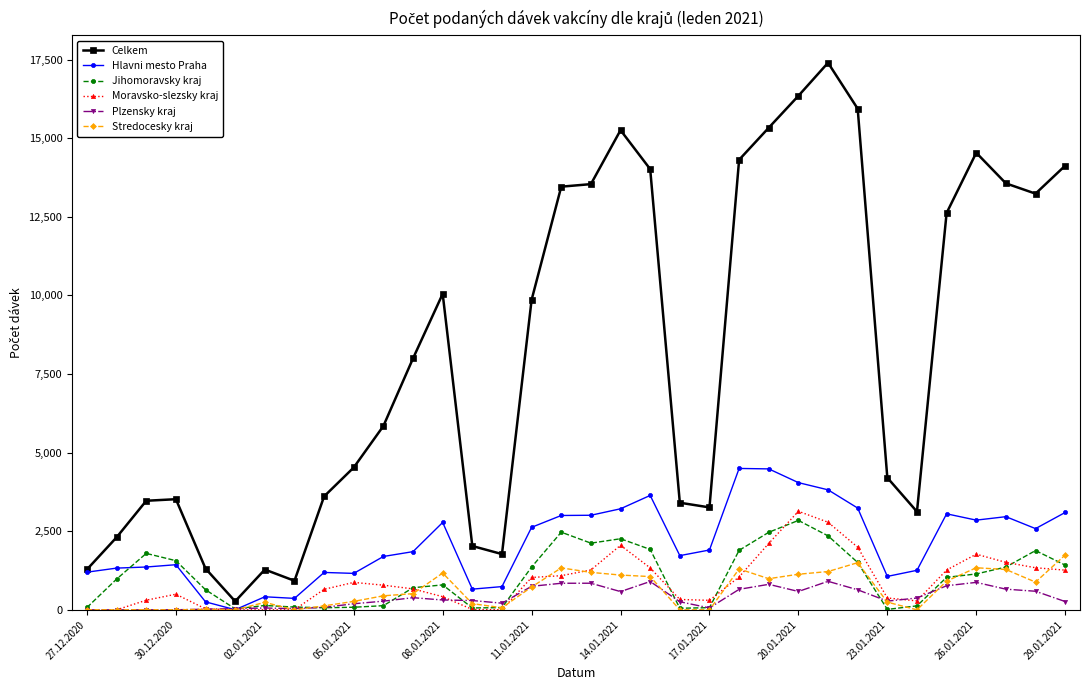

Which series has the largest total across all categories?

Celkem